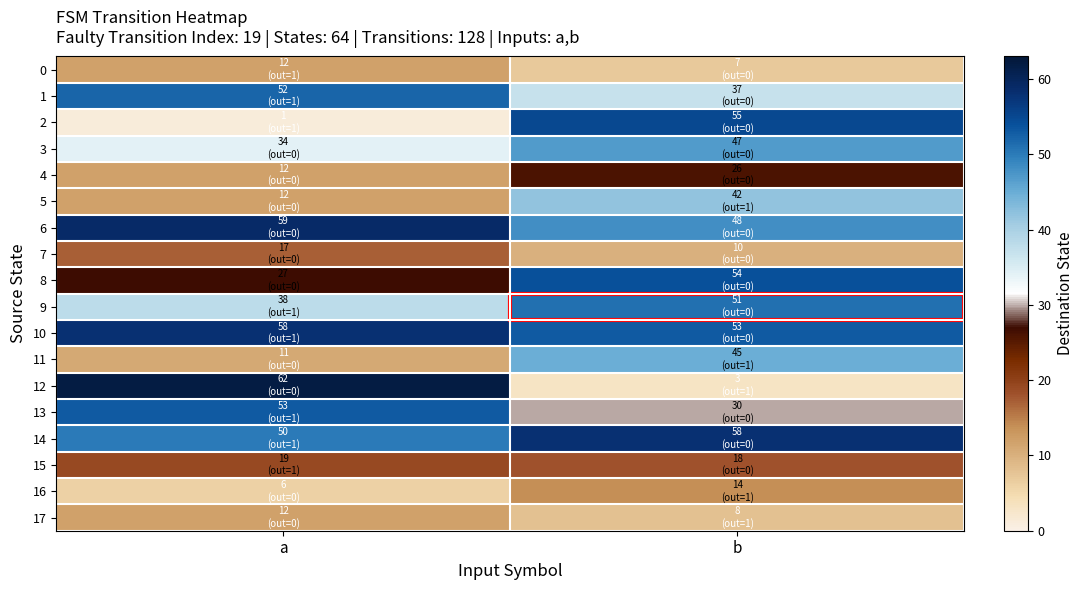

Reading left to right, what are all the values shown in this chart?

0: a=12	b=7
1: a=52	b=37
2: a=1	b=55
3: a=34	b=47
4: a=12	b=26
5: a=12	b=42
6: a=59	b=48
7: a=17	b=10
8: a=27	b=54
9: a=38	b=51
10: a=58	b=53
11: a=11	b=45
12: a=62	b=3
13: a=53	b=30
14: a=50	b=58
15: a=19	b=18
16: a=6	b=14
17: a=12	b=8